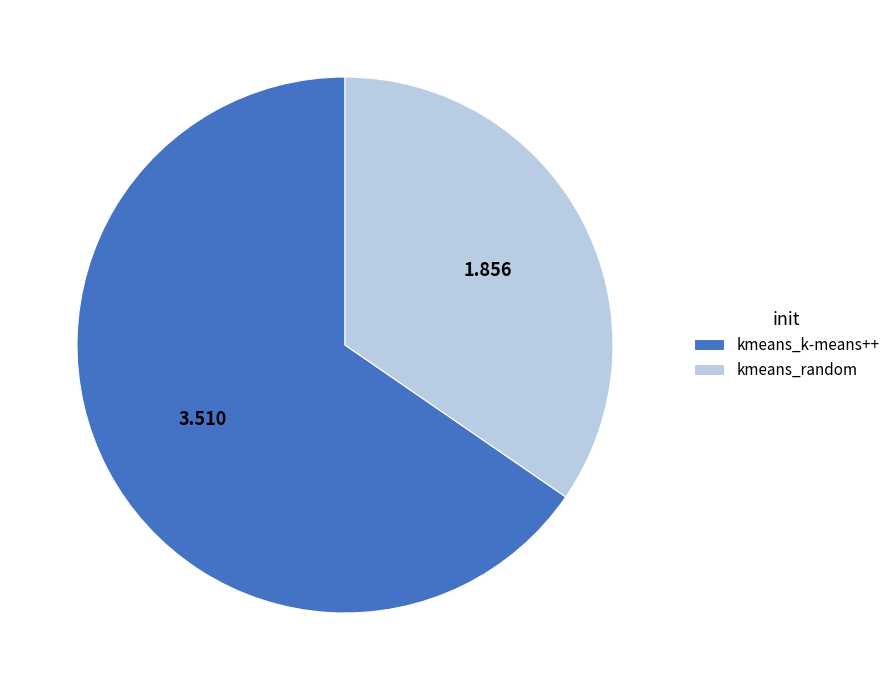

Which has a higher value, kmeans_k-means++ or kmeans_random?

kmeans_k-means++